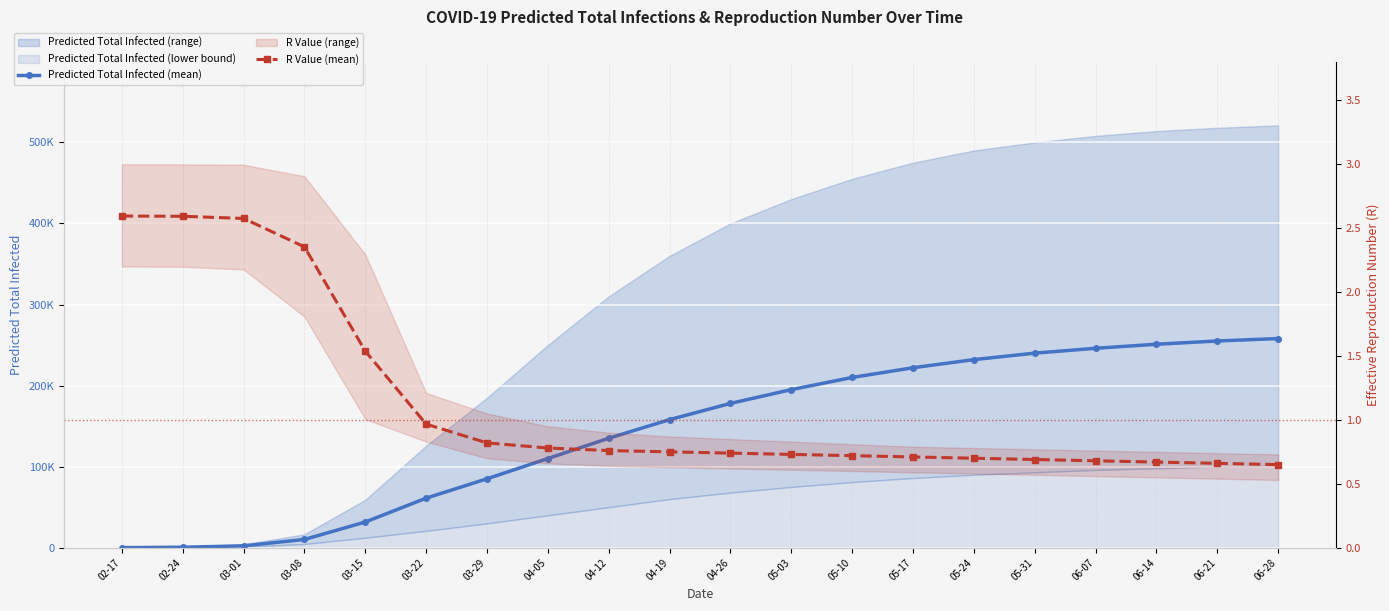

Reading left to right, what are all the values shown in this chart?

Predicted Total Infected (mean): 02-17=75.0	02-24=598.0	03-01=2282.0	03-08=10170.0	03-15=31701.0	03-22=61124.0	03-29=85000.0	04-05=110000.0	04-12=135000.0	04-19=158000.0	04-26=178000.0	05-03=195000.0	05-10=210000.0	05-17=222000.0	05-24=232000.0	05-31=240000.0	06-07=246000.0	06-14=251000.0	06-21=255000.0	06-28=258000.0
R Value (mean): 02-17=2.6	02-24=2.6	03-01=2.6	03-08=2.4	03-15=1.5	03-22=1.0	03-29=0.8	04-05=0.8	04-12=0.8	04-19=0.8	04-26=0.7	05-03=0.7	05-10=0.7	05-17=0.7	05-24=0.7	05-31=0.7	06-07=0.7	06-14=0.7	06-21=0.7	06-28=0.7